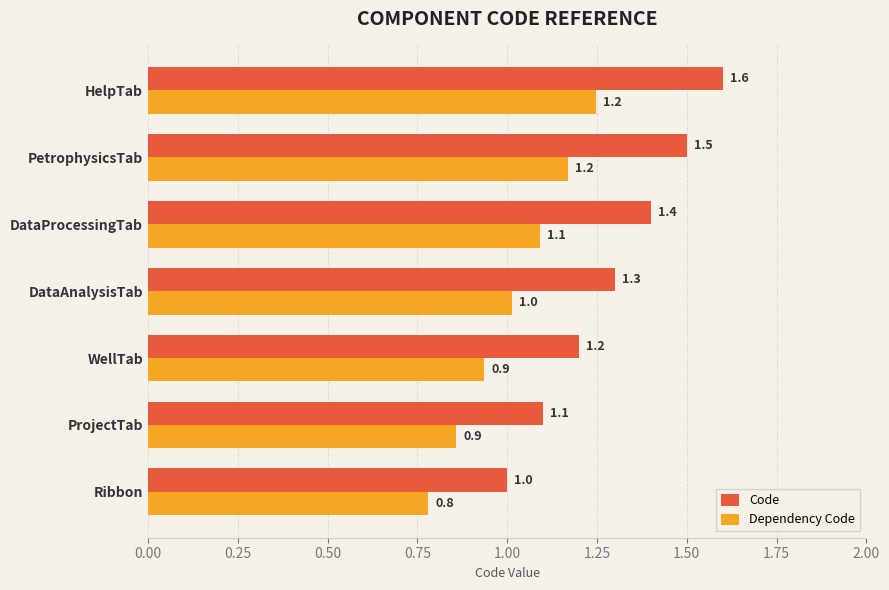

List the series in order of their peak value, highest first.

Code, Dependency Code